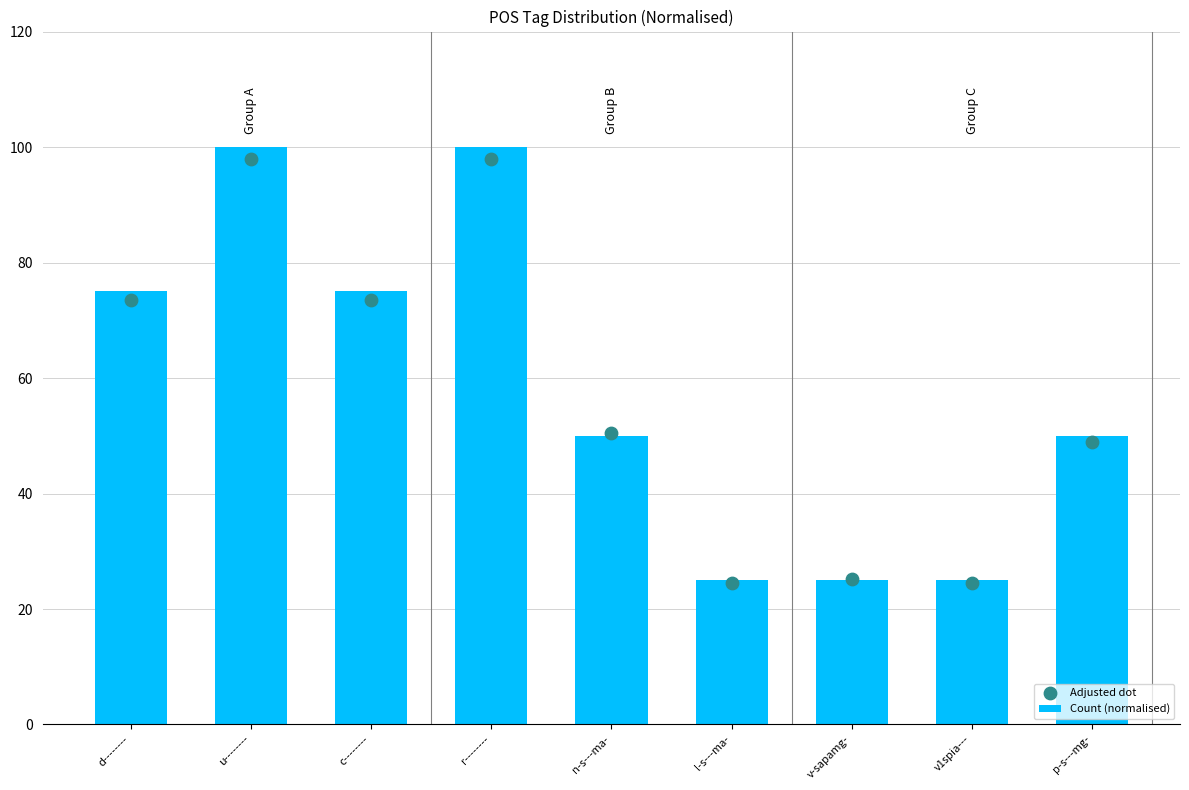

Which series reaches the minimum Y coordinate?

Adjusted dot